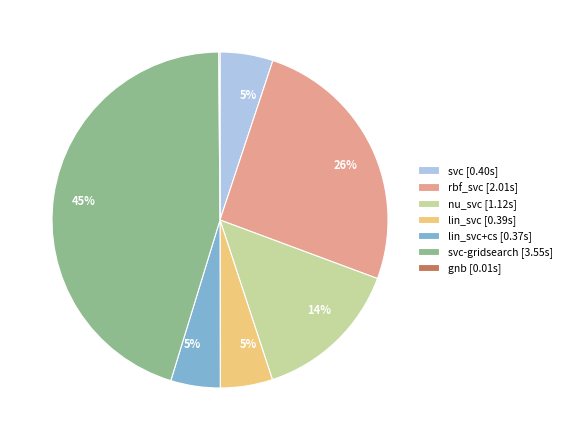

Is there a majority slice in this chart?

No